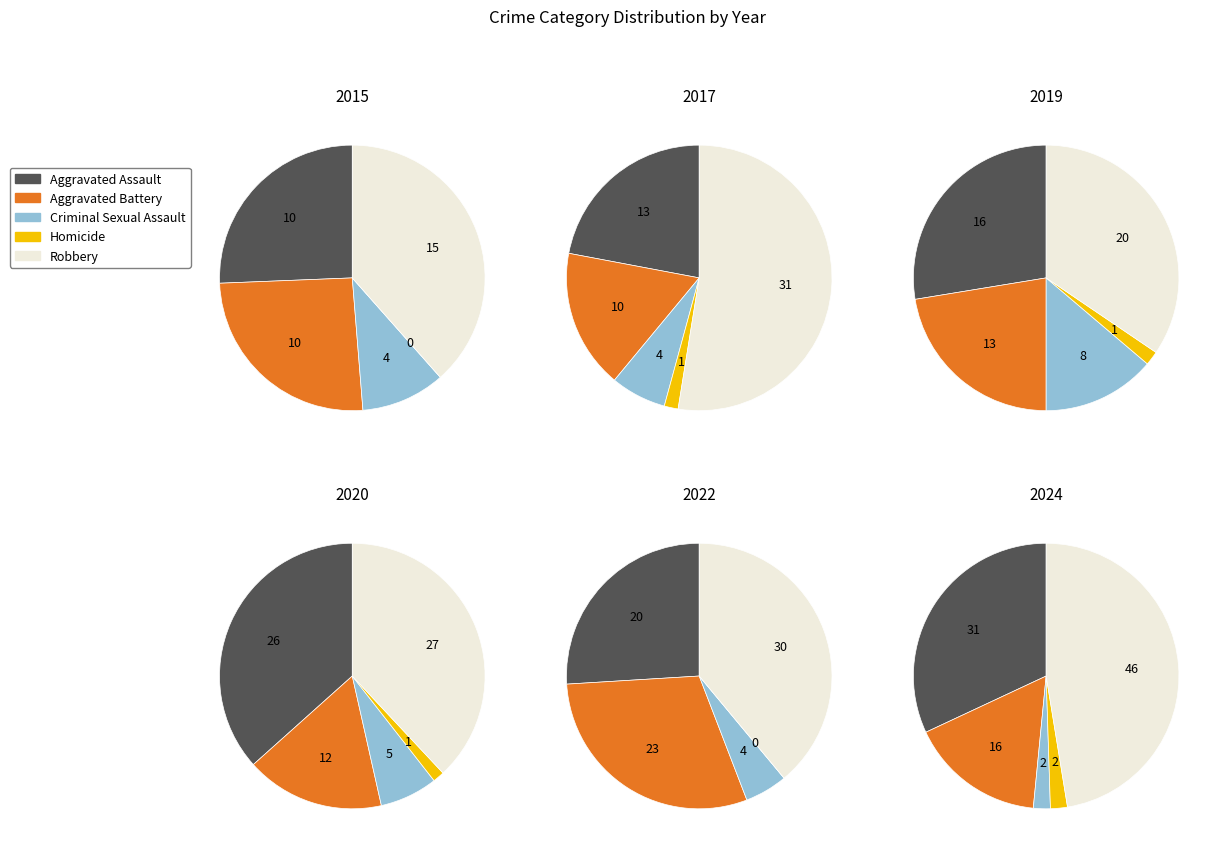

Is the sum of 5 and 0 greater than half?

No